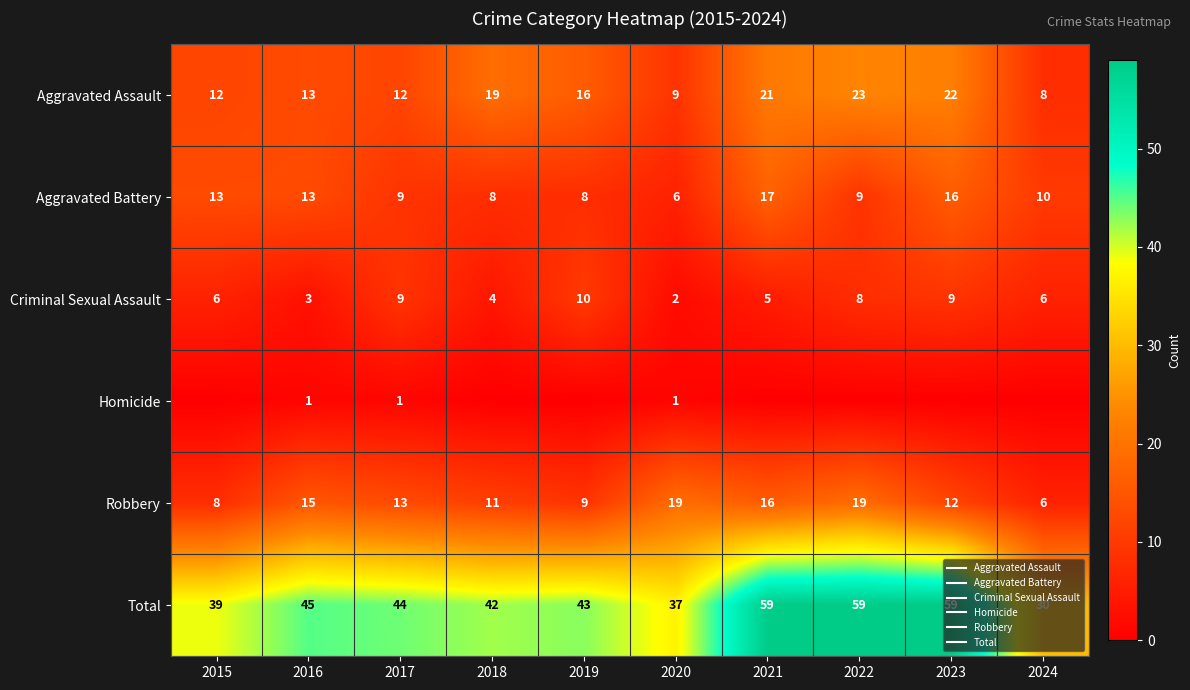

True or false: Aggravated Battery has a value of 9 at 2017.

True